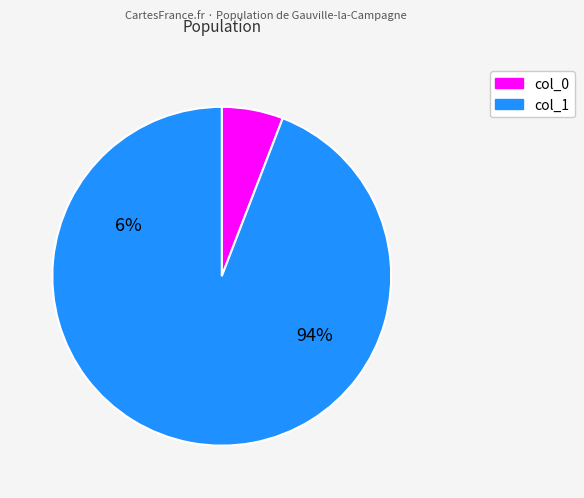

Does 19 represent more than half of the total?

No